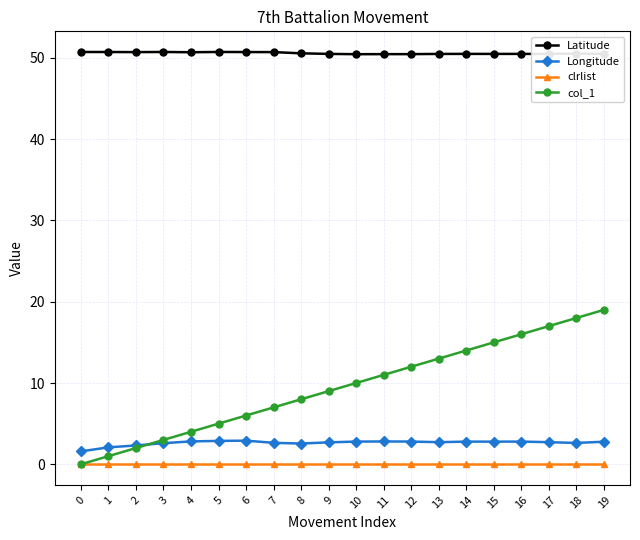

What are all the series names shown in the legend?

Latitude, Longitude, clrlist, col_1